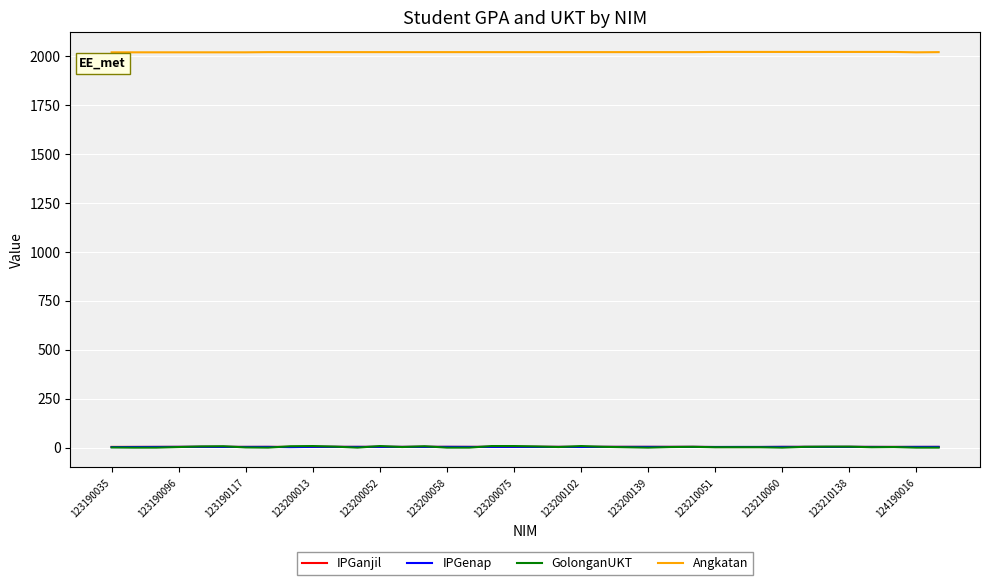

Which series has the largest range (max minus min)?

GolonganUKT